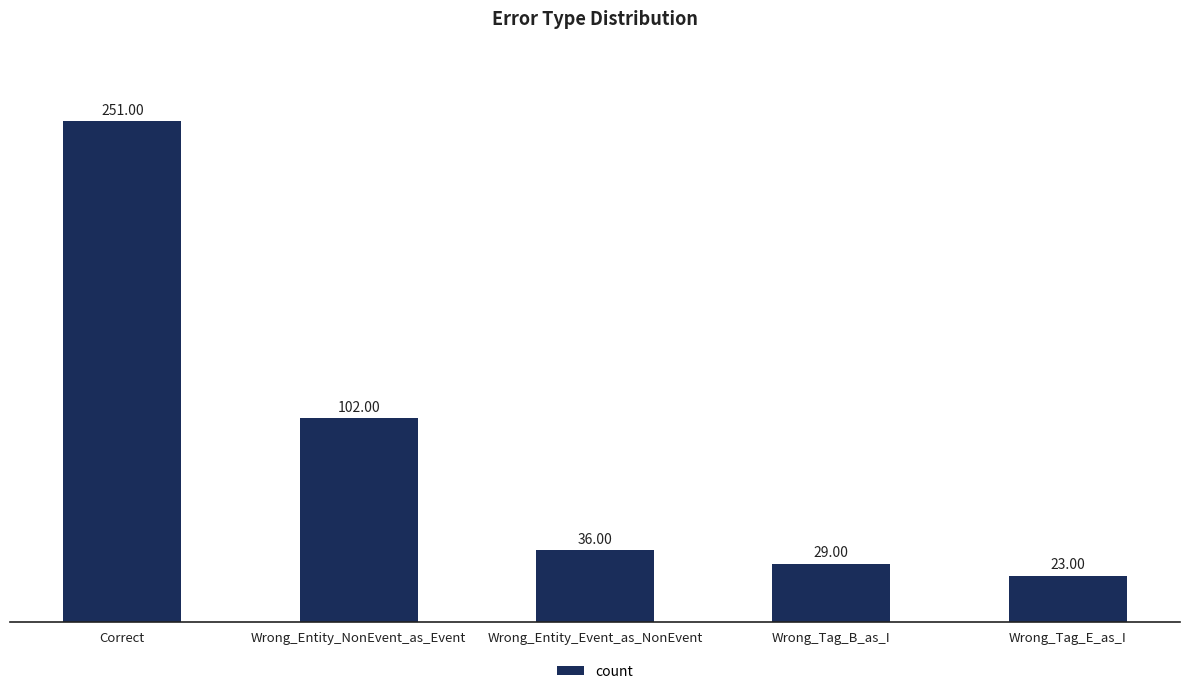

Is it true that the value at Wrong_Tag_E_as_I is 23?

True